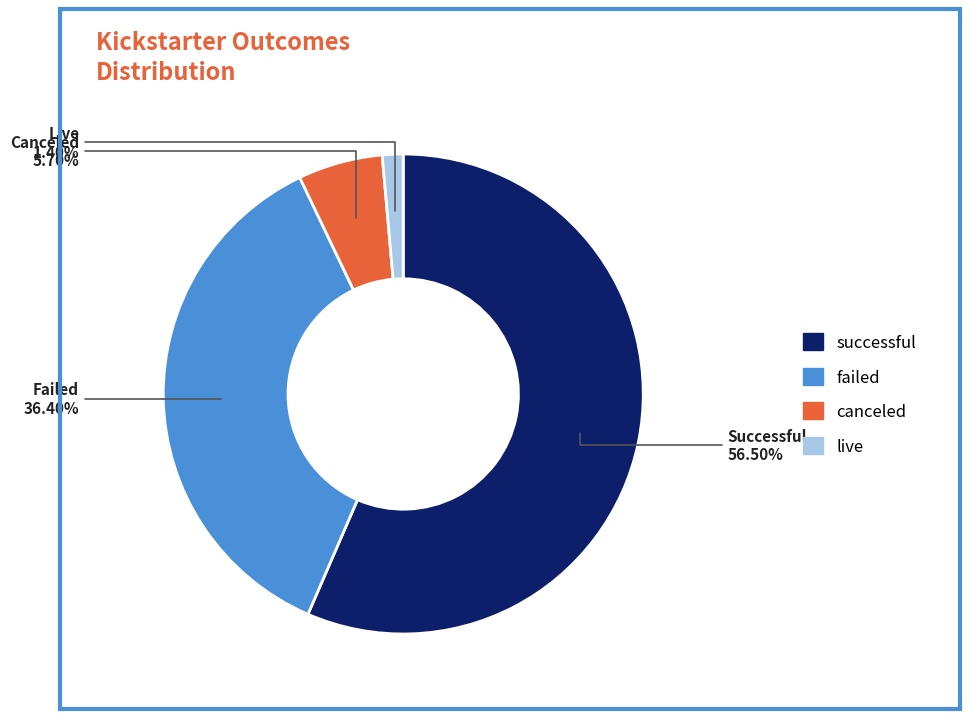

To the nearest percent, what portion does failed represent?

36%